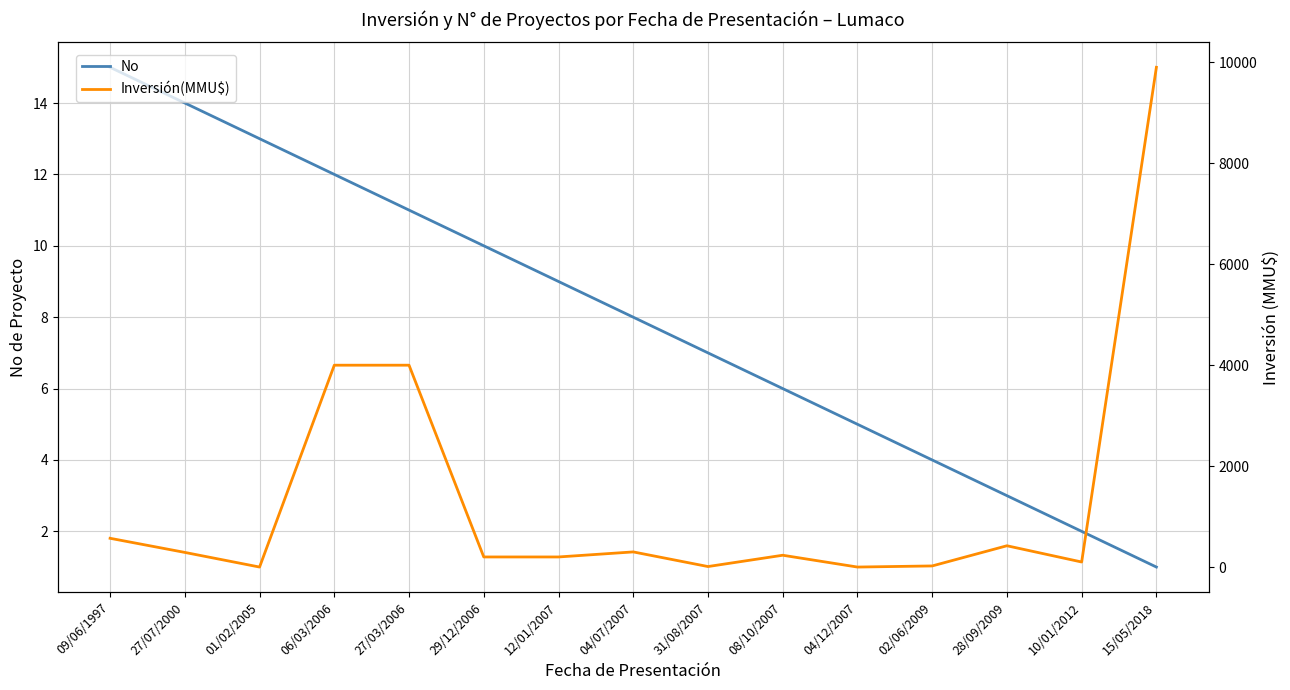

After their last crossing, which series has the higher values: Inversión(MMU$) or No?

Inversión(MMU$)